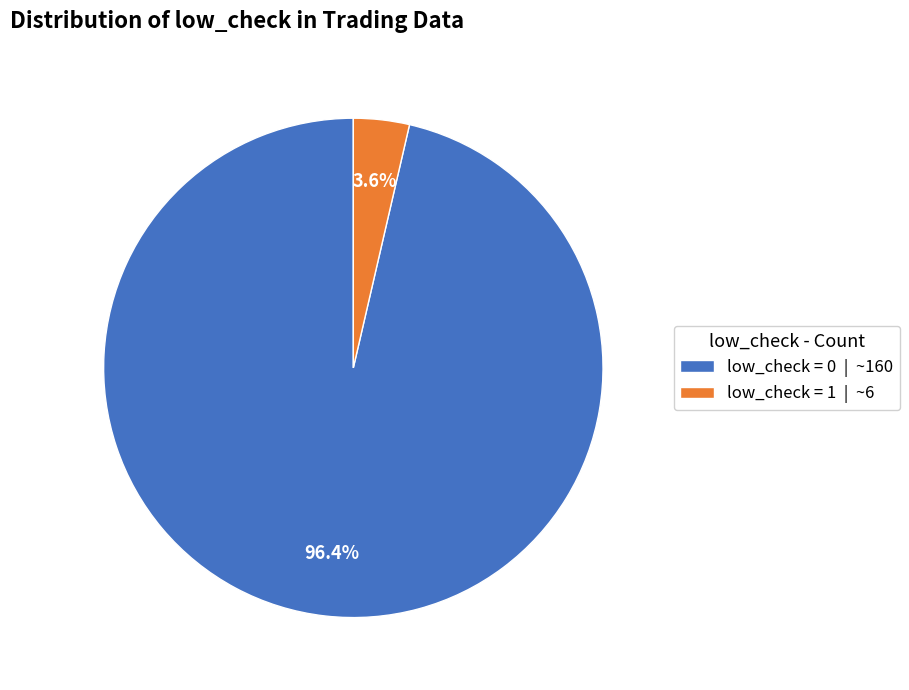

Which category accounts for the majority?

low_check = 0 | ~160